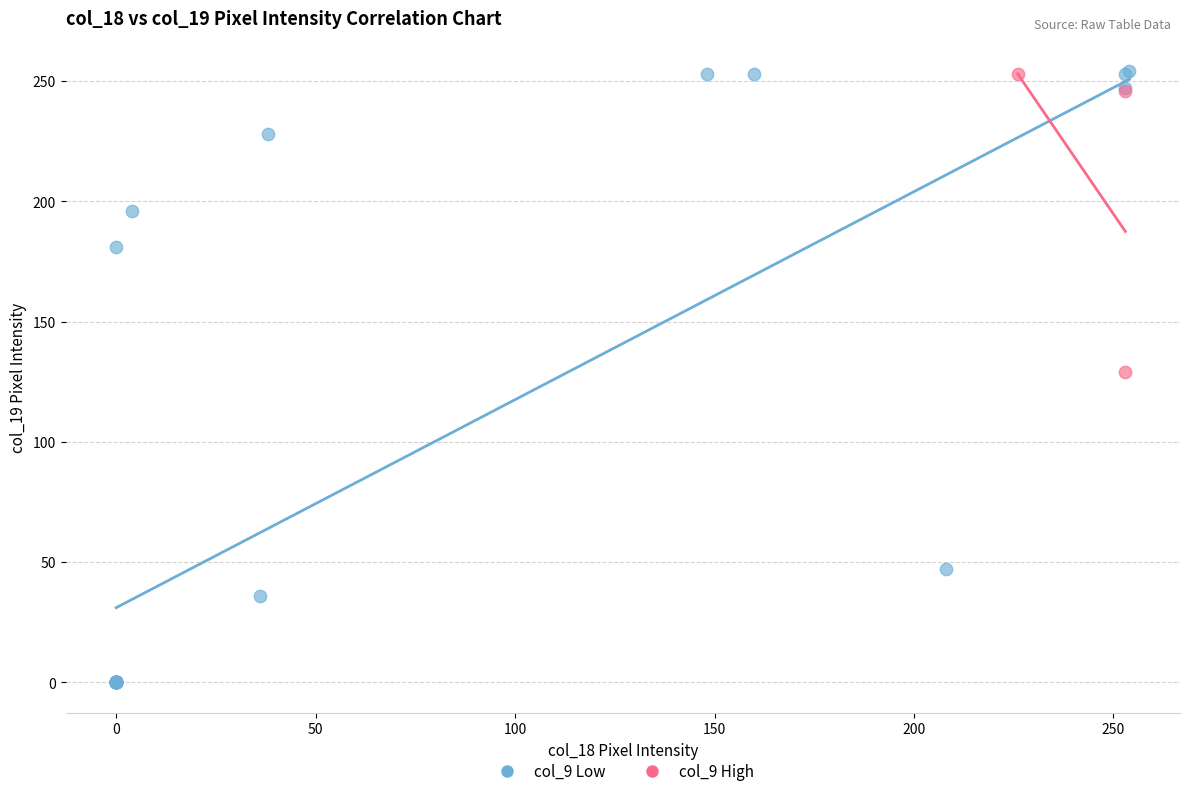

Which series has the widest spread of Y values?

col_9 Low